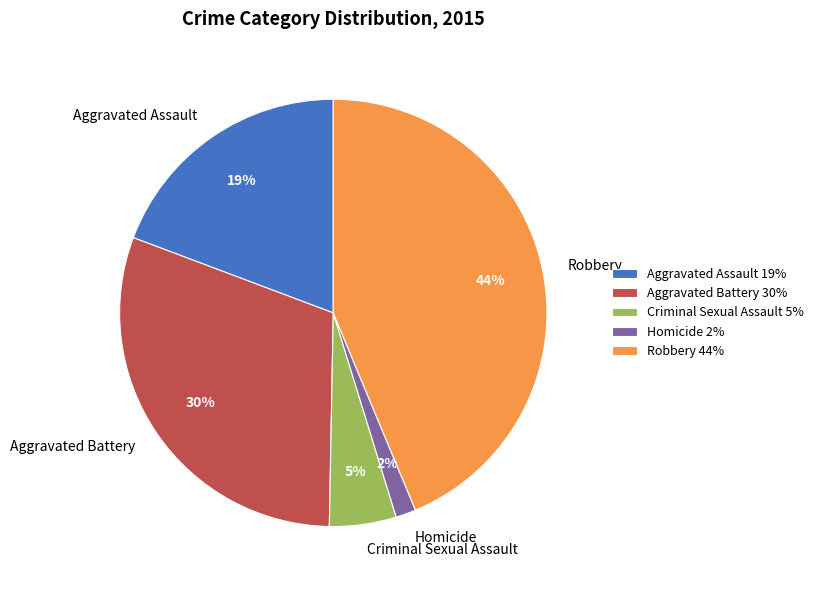

Rank the categories by value from lowest to highest.

Homicide, Criminal Sexual Assault, Aggravated Assault, Aggravated Battery, Robbery